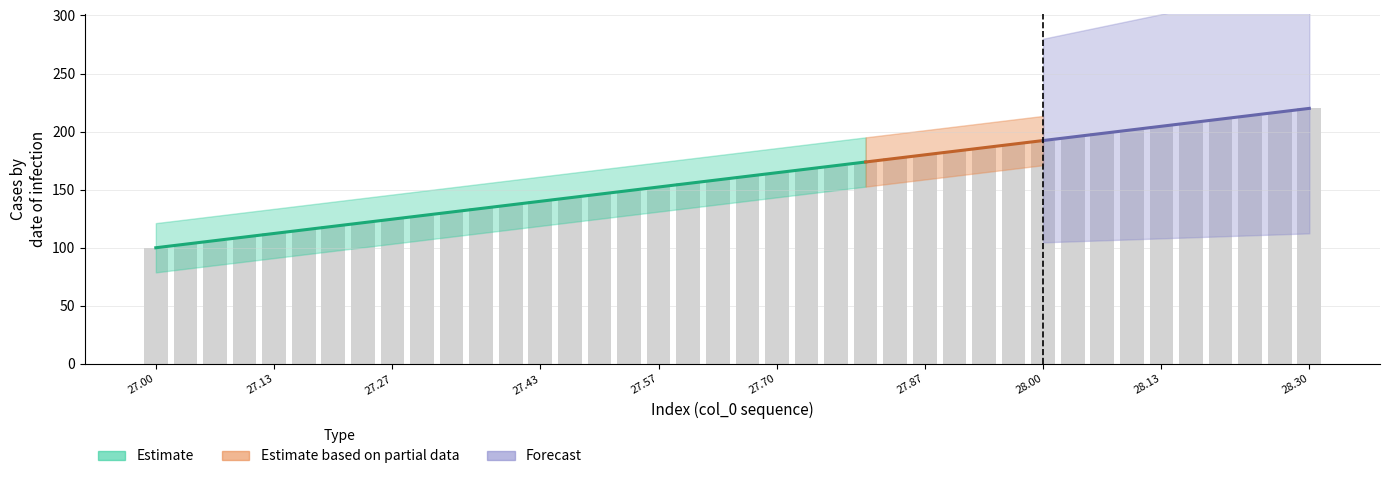

True or false: the data shows 164.6 at 27.70.

True